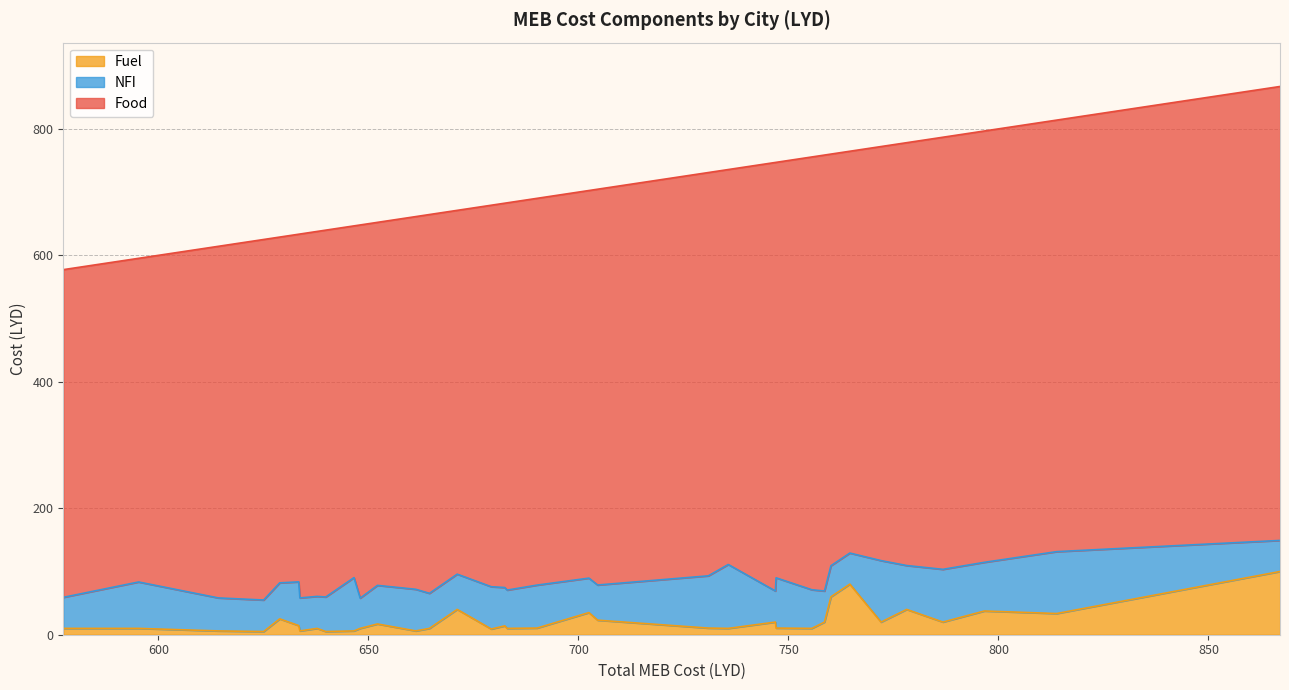

What are all the series names shown in the legend?

Fuel, NFI, Food